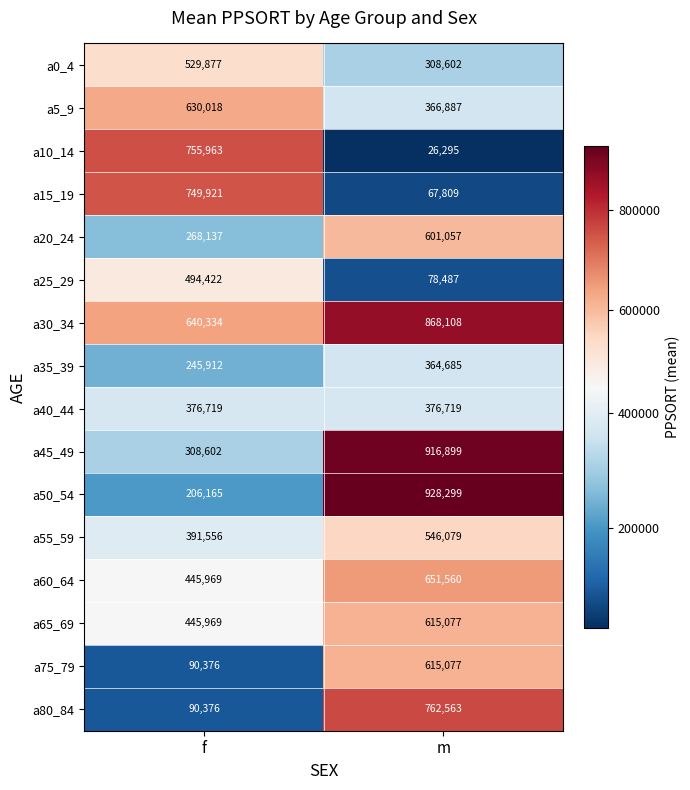

What is the difference between the a25_29 values at m and f?

415935